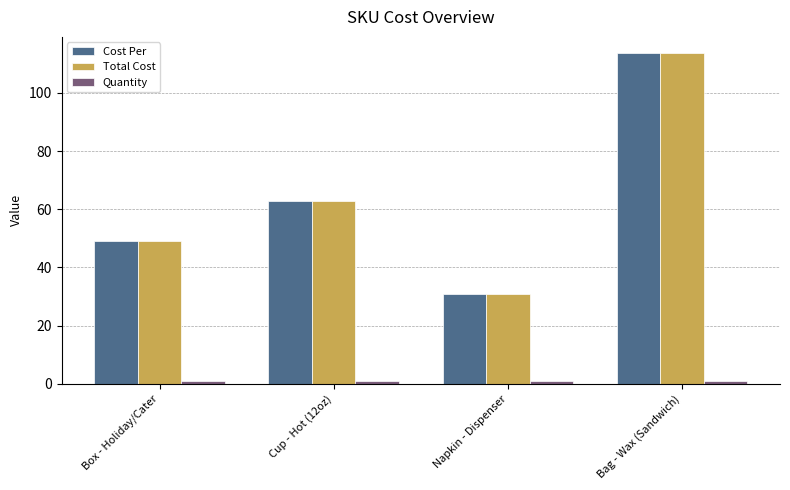

Does the chart contain any negative values?

No